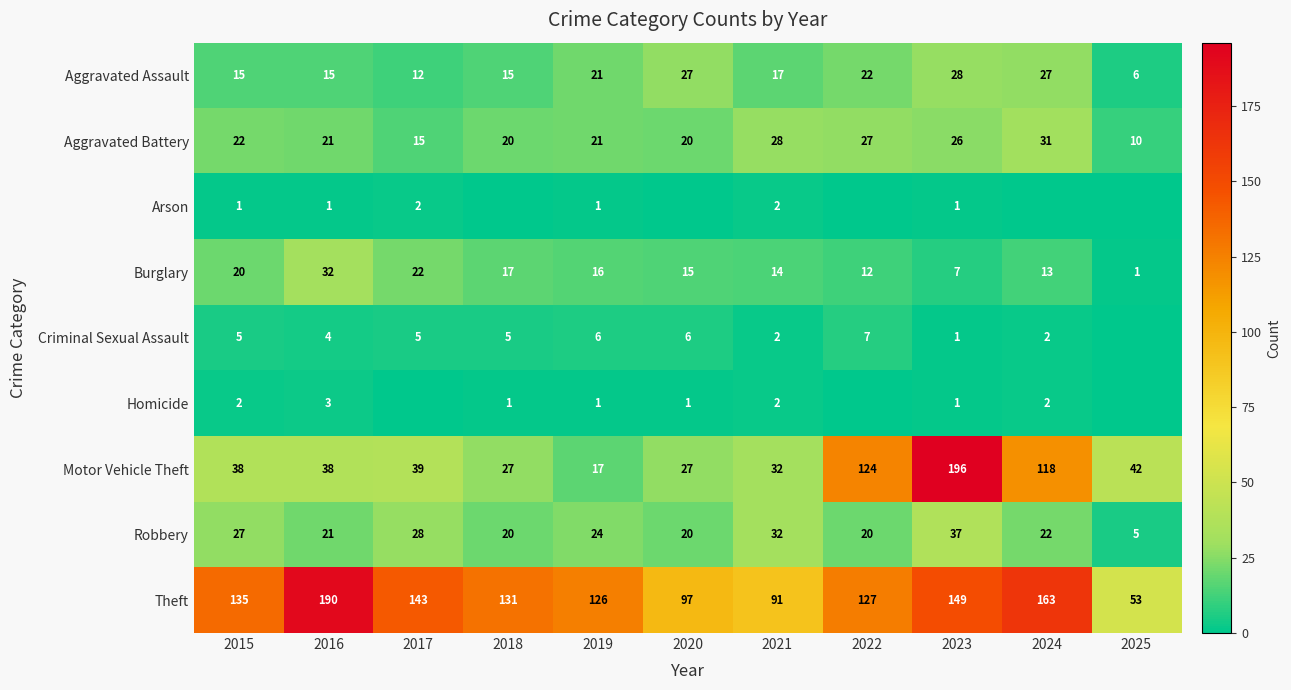

What is the maximum value for Robbery?

37